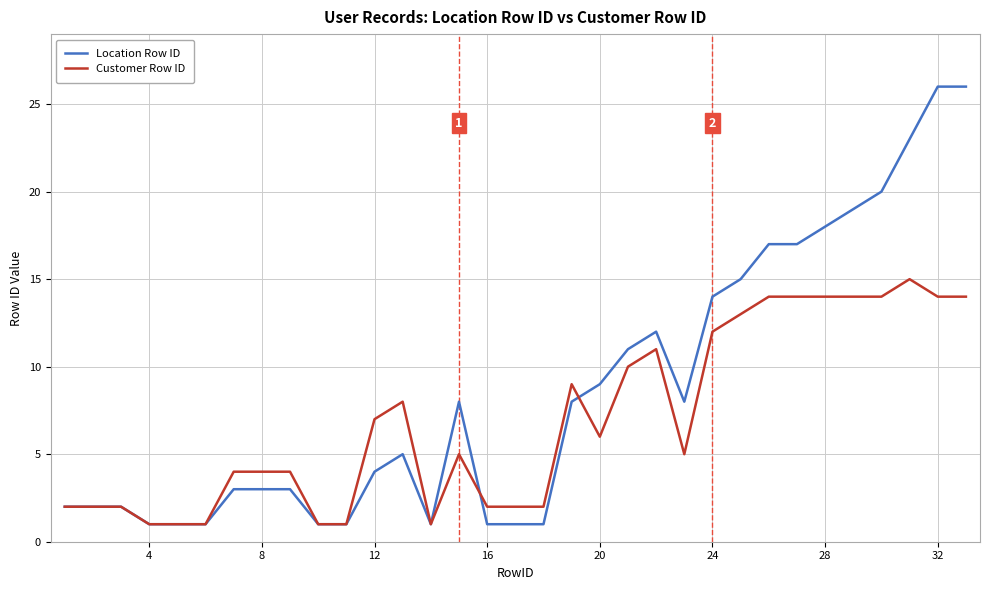

Reading left to right, what are all the values shown in this chart?

Location Row ID: 2	2	2	1	1	1	3	3	3	1	1	4	5	1	8	1	1	1	8	9	11	12	8	14	15	17	17	18	19	20	23	26	26
Customer Row ID: 2	2	2	1	1	1	4	4	4	1	1	7	8	1	5	2	2	2	9	6	10	11	5	12	13	14	14	14	14	14	15	14	14